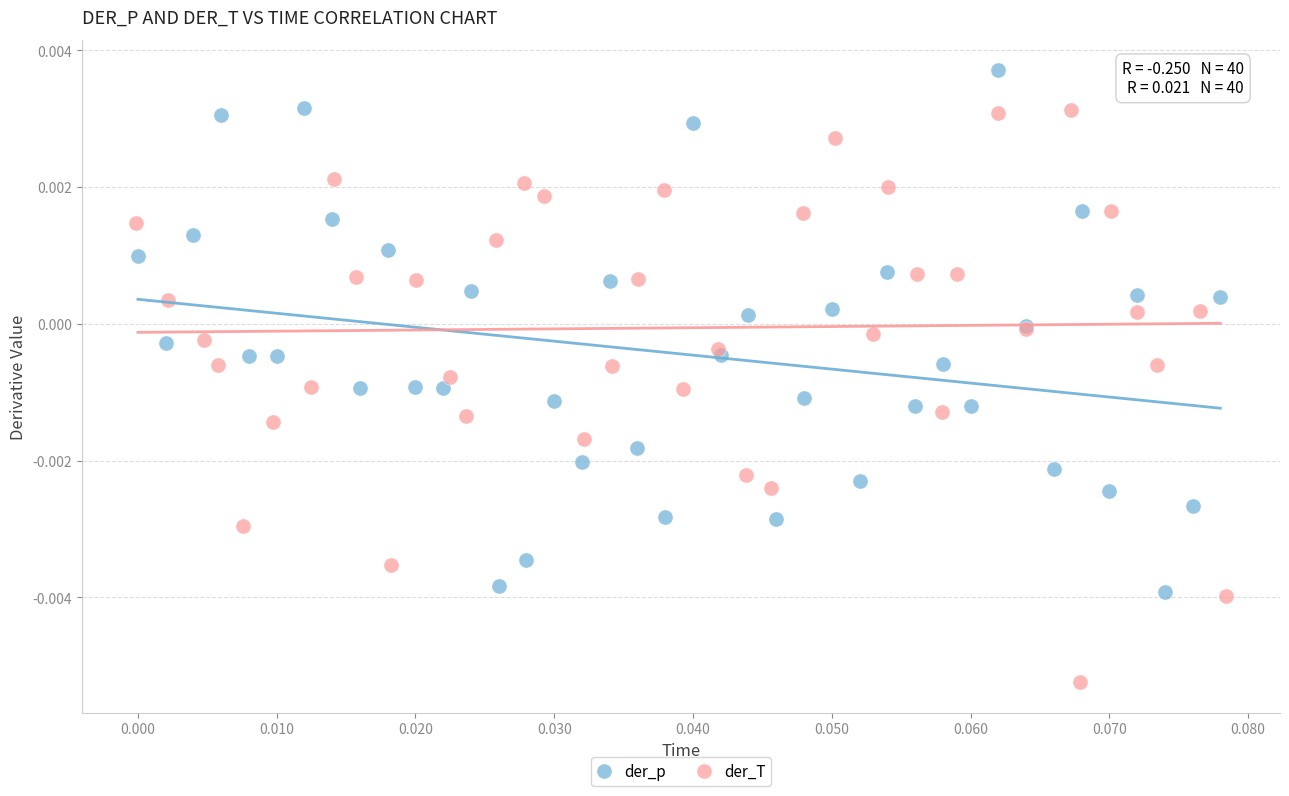

Which series contains the lowest Y value?

der_T